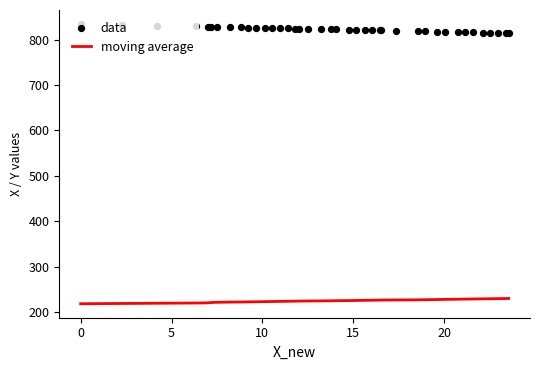

Which series reaches the minimum Y coordinate?

moving average